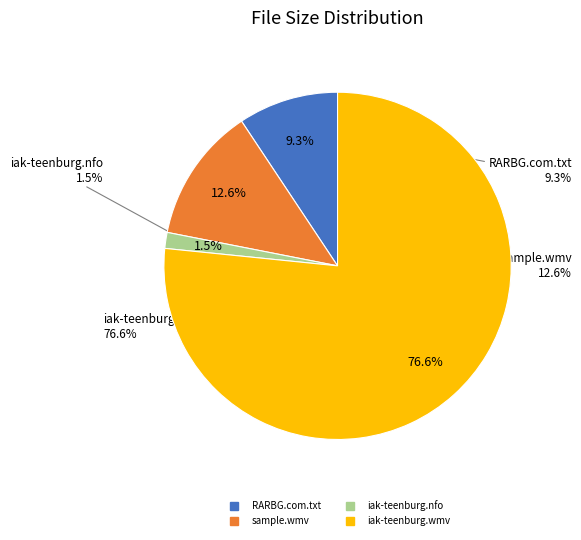

Approximately how many times larger is the value at RARBG.com.txt (34 B) compared to iak-teenburg-121220.nfo (5.41 K)?

6.3